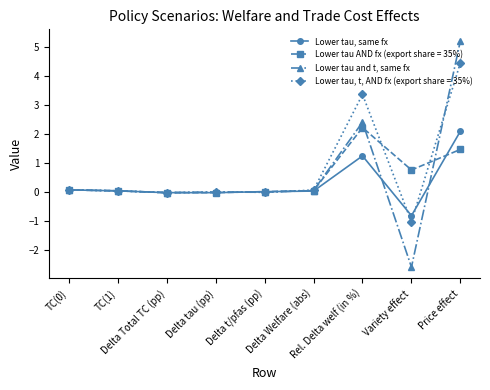

What position from the left is TC(1)?

2